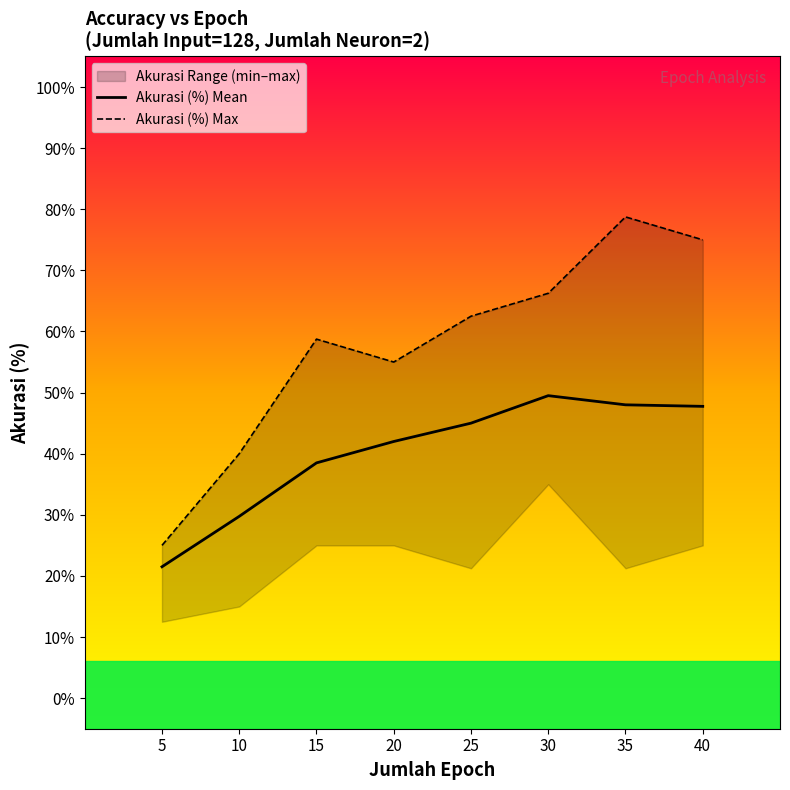

At how many categories does at least one series exceed 0?

8